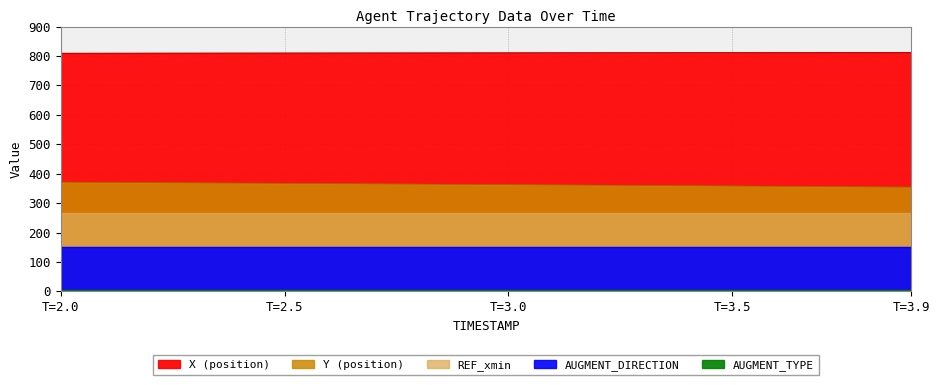

What are all the series names shown in the legend?

X, Y, REF_xmin, AUGMENT_DIRECTION, AUGMENT_TYPE